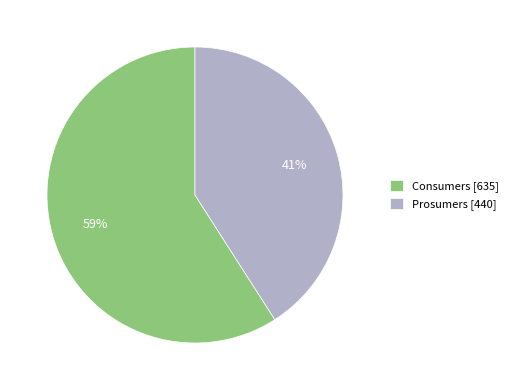

What is the ratio of the value at Consumers to the value at Prosumers?

1.4